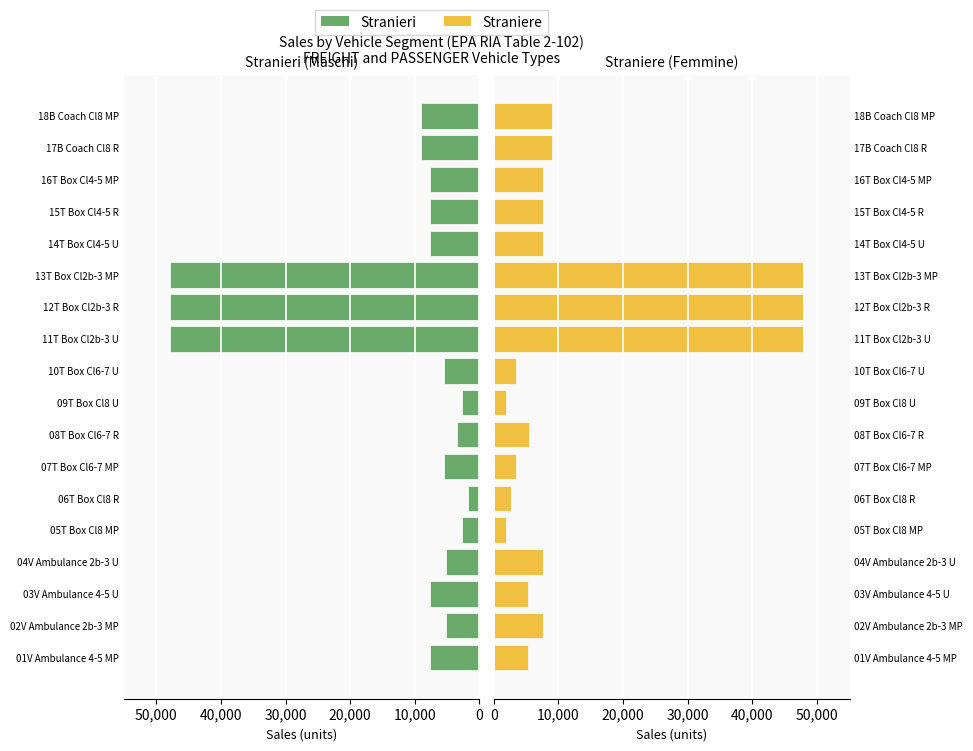

What is the maximum value shown in the chart?

47862.8